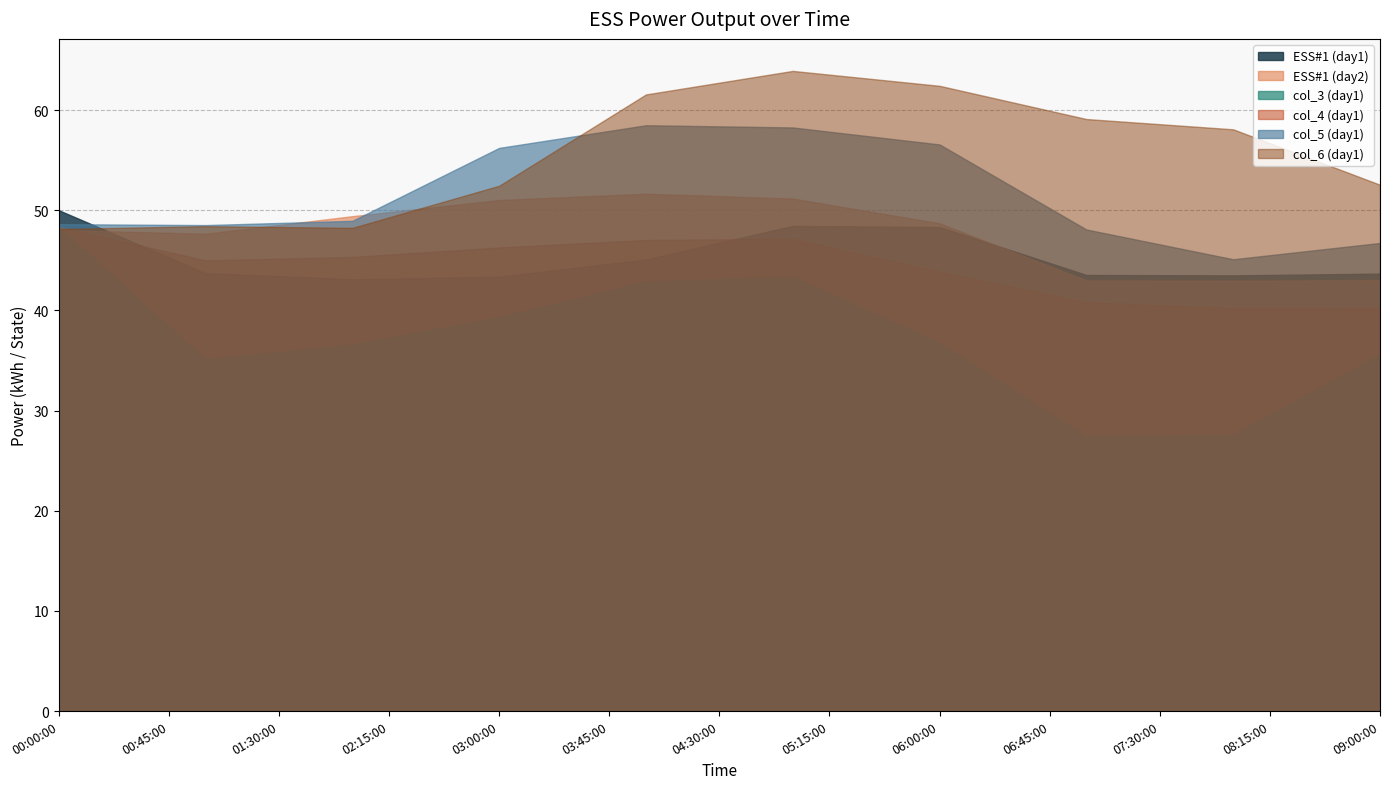

At 05:30:00, list the series in order from smallest to largest.

col_3 (day1), col_4 (day1), ESS#1 (day1), ESS#1 (day2), col_5 (day1), col_6 (day1)